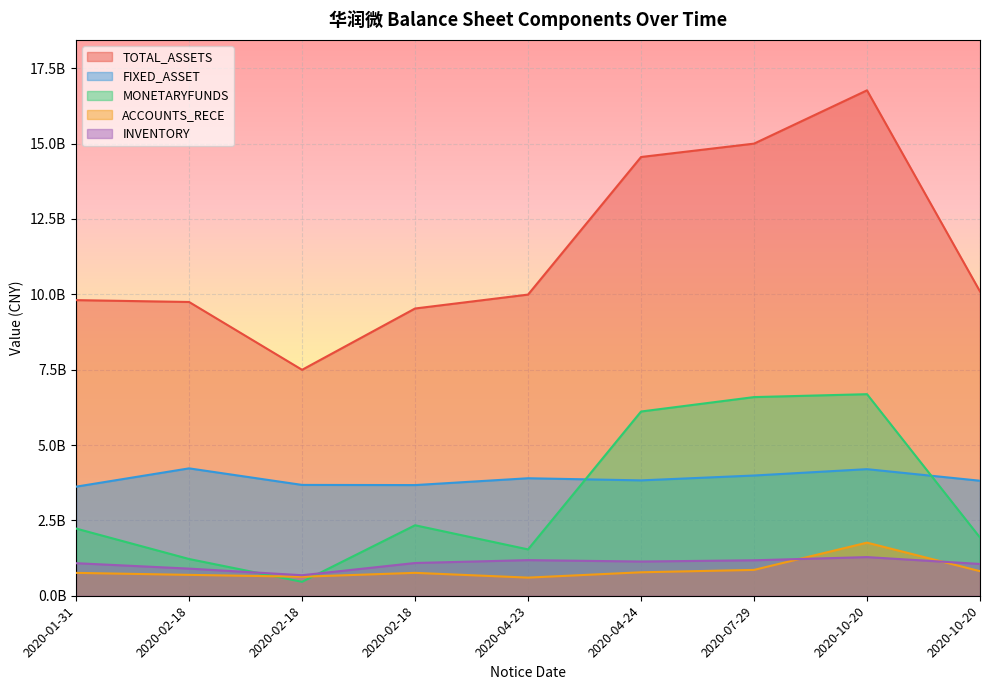

How many lines are shown in the chart?

5